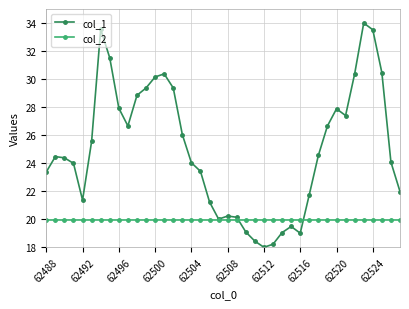

Rank the series by their average value, from lowest to highest.

col_2, col_1